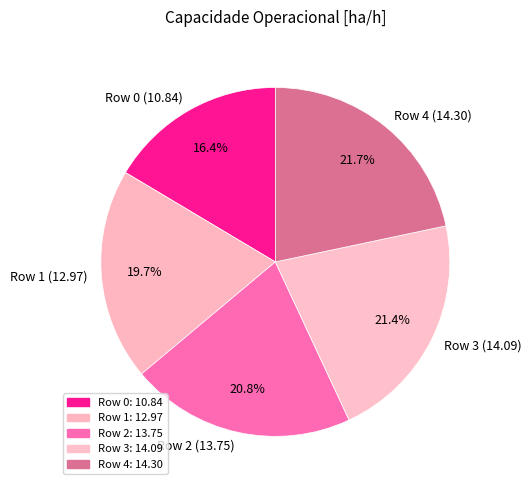

Which slice is the smallest?

Row 0